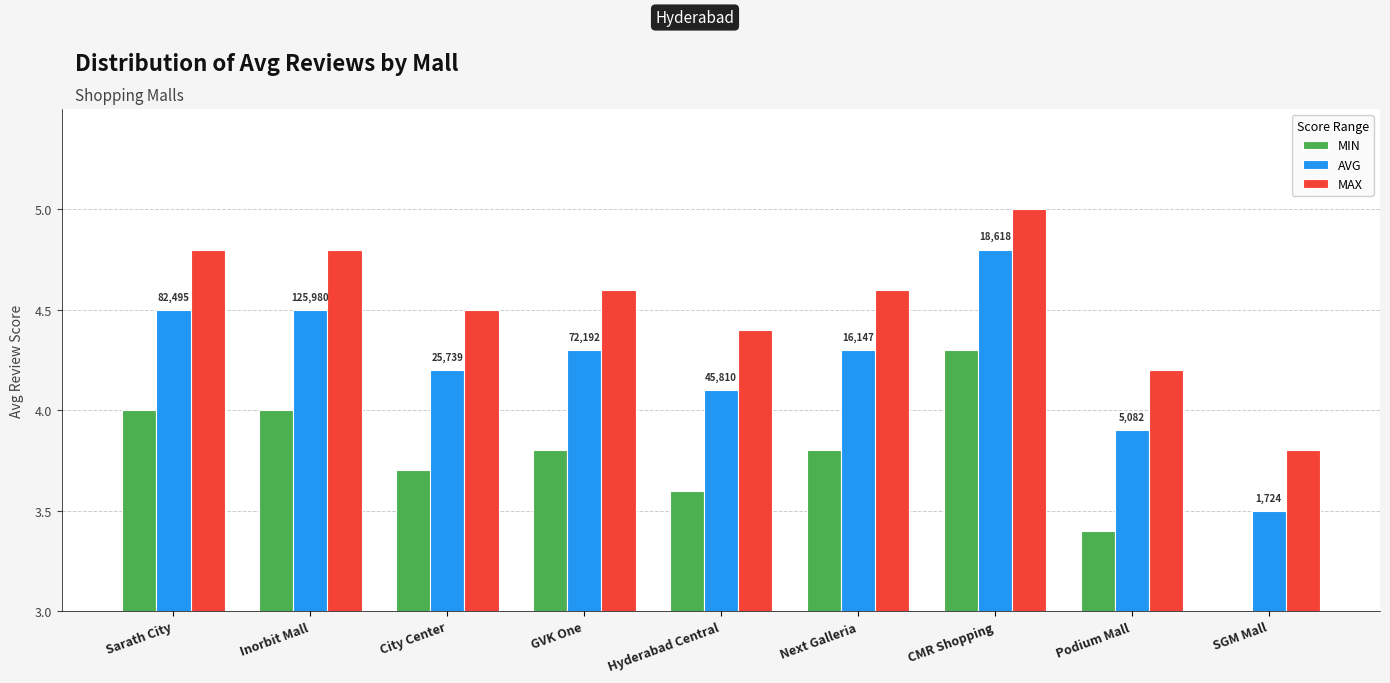

What are all the series names shown in the legend?

MIN, AVG, MAX